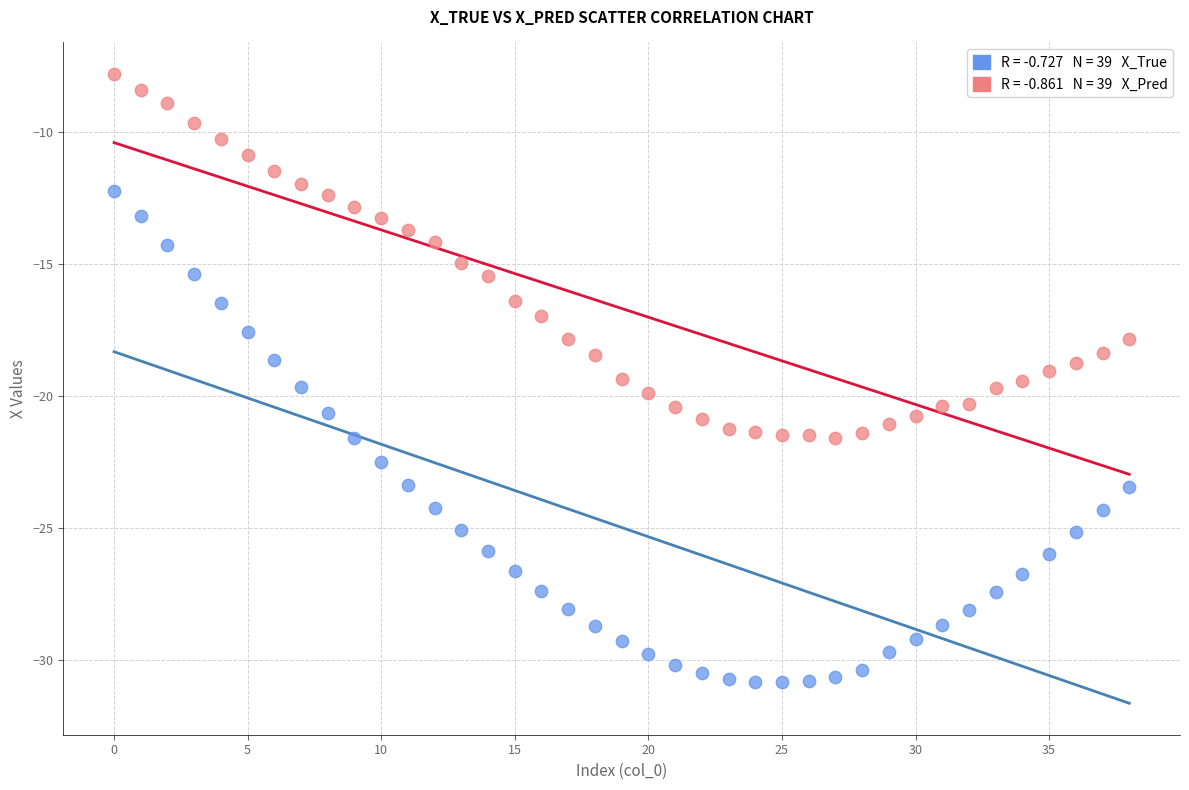

Across all data points, what is the range of Y values (max minus min)?

23.1